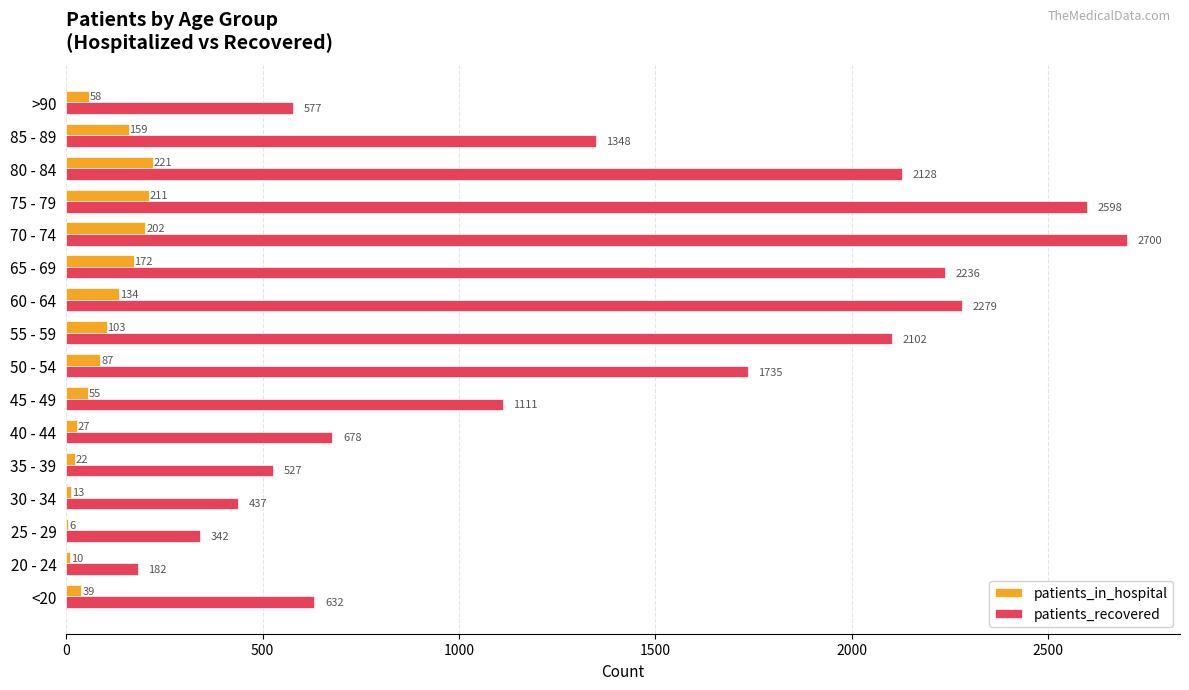

Which series changed the most between 25 - 29 and 50 - 54?

patients_recovered